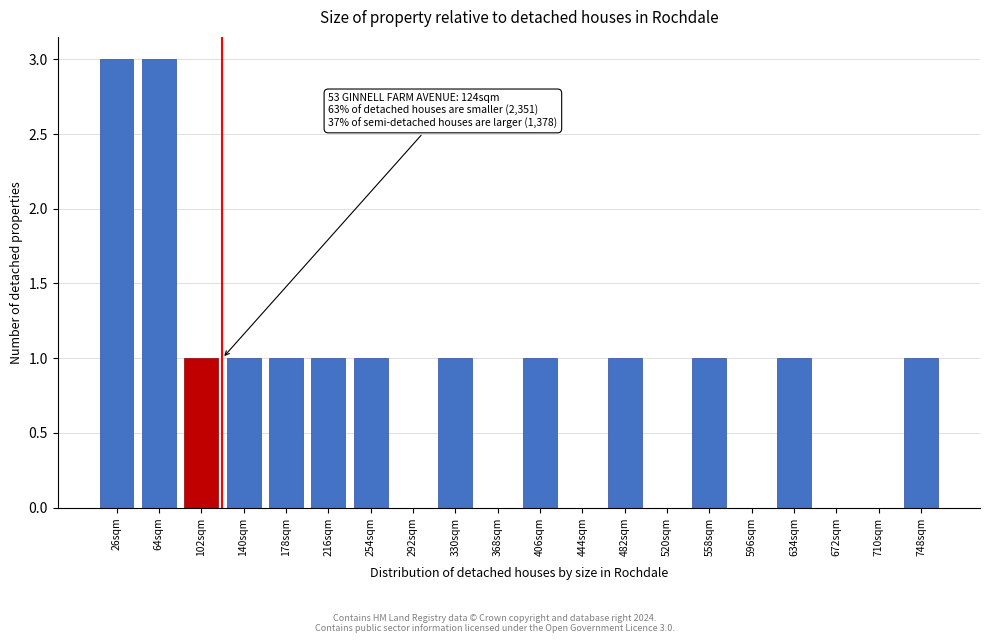

Reading left to right, what are all the values shown in this chart?

26sqm=3	64sqm=3	102sqm=1	140sqm=1	178sqm=1	216sqm=1	254sqm=1	292sqm=0	330sqm=1	368sqm=0	406sqm=1	444sqm=0	482sqm=1	520sqm=0	558sqm=1	596sqm=0	634sqm=1	672sqm=0	710sqm=0	748sqm=1